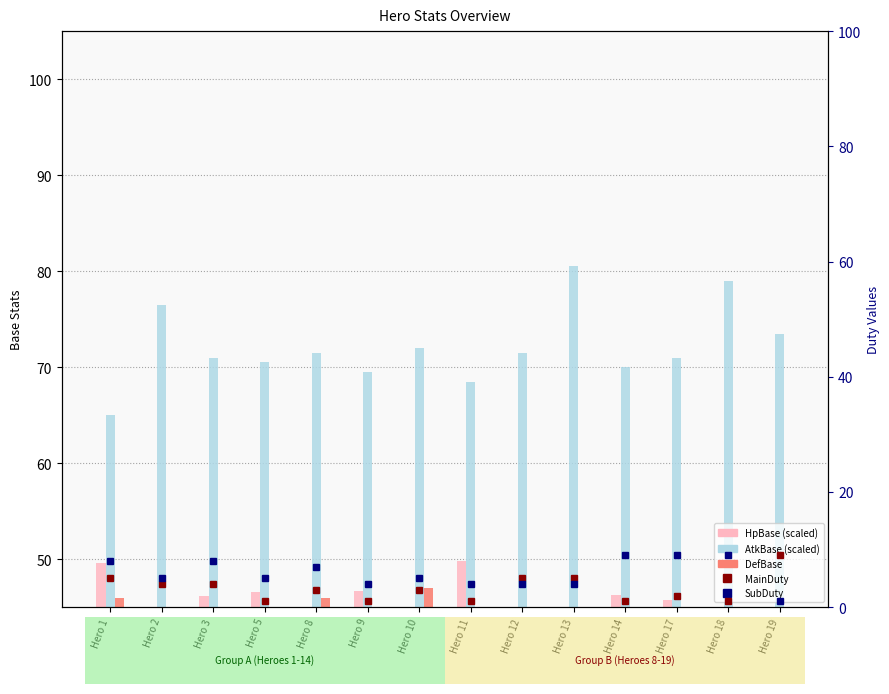

What is the difference between the second highest and second lowest values in the MainDuty series?

4.0